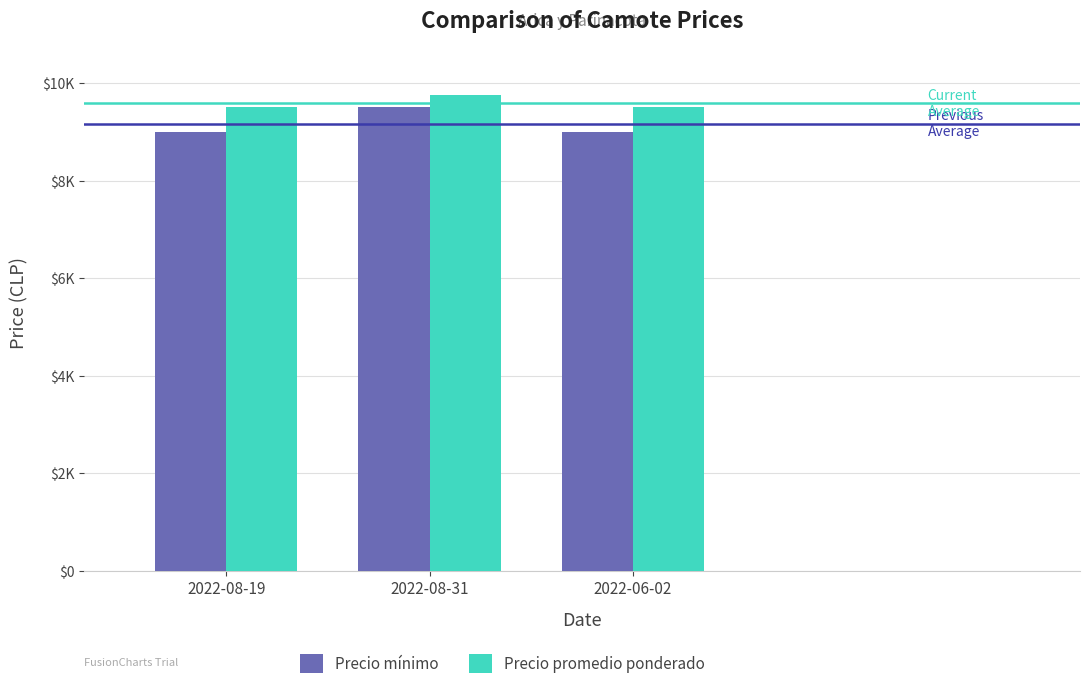

Rank the categories by Precio mínimo value from lowest to highest.

2022-08-19, 2022-06-02, 2022-08-31